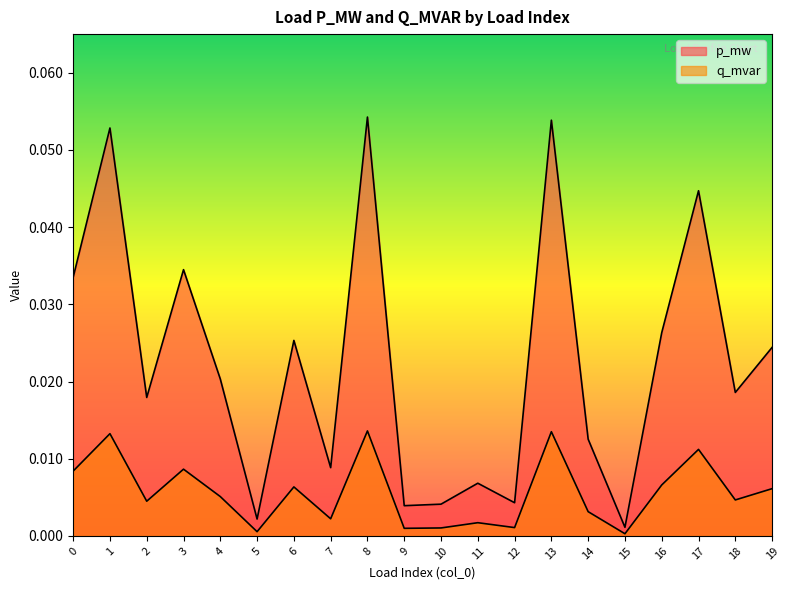

At which category does the chart reach its peak across all series?

8